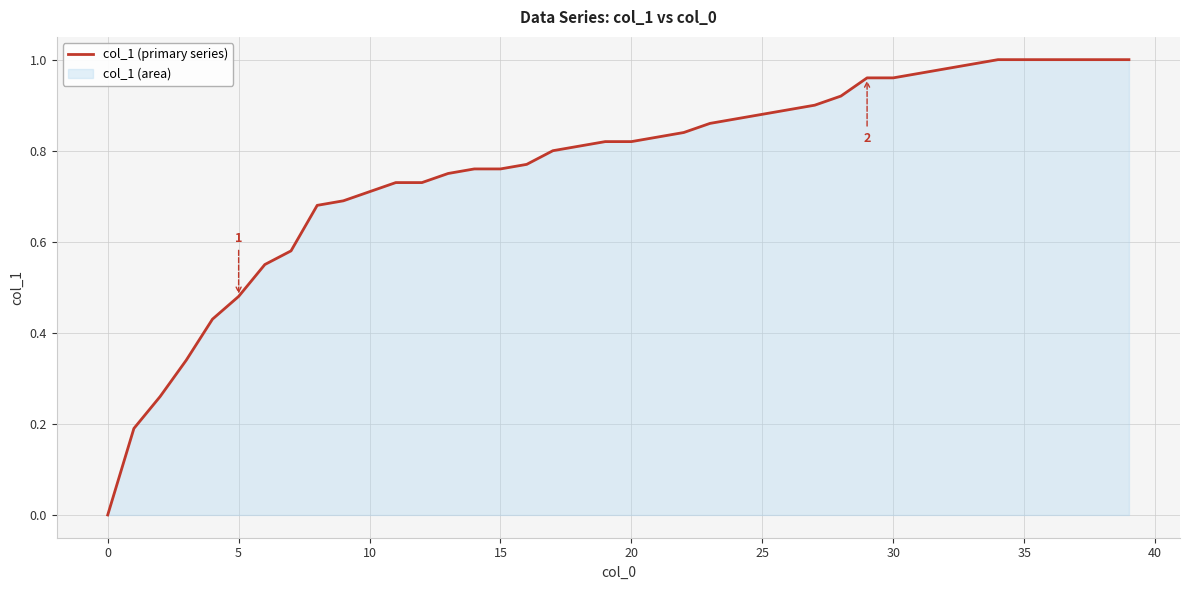

True or false: the data shows 1.7 at 35.

False